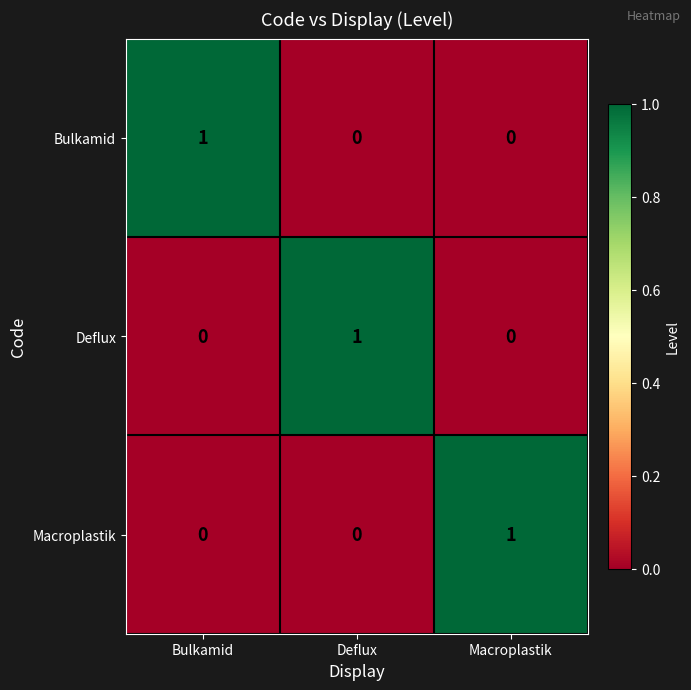

Count the Macroplastik values in the range 0 to 1.

3